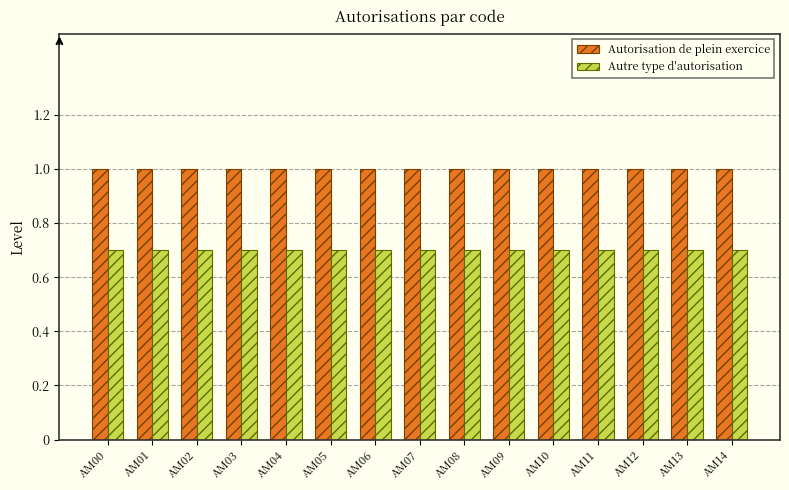

Rank the series by their maximum value, from lowest to highest.

Autre type d'autorisation, Autorisation de plein exercice